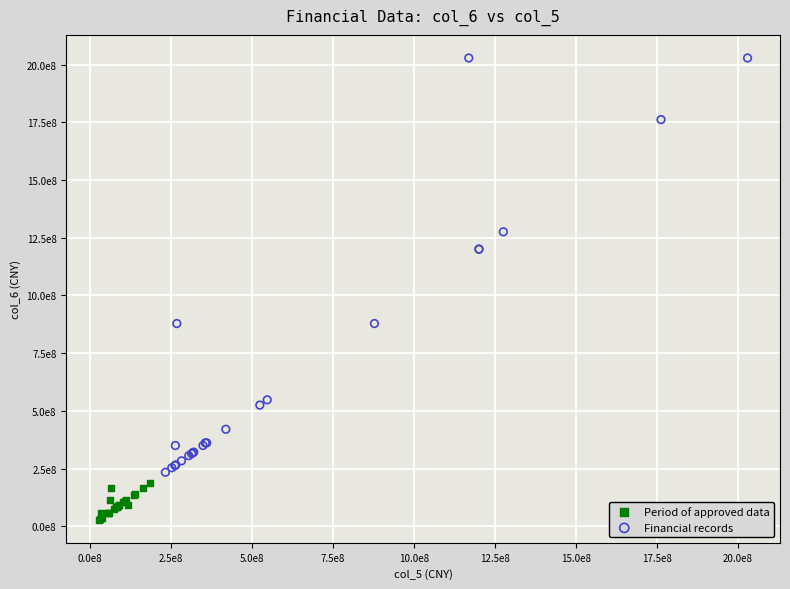

Which series has the largest Y range (max minus min)?

Financial records